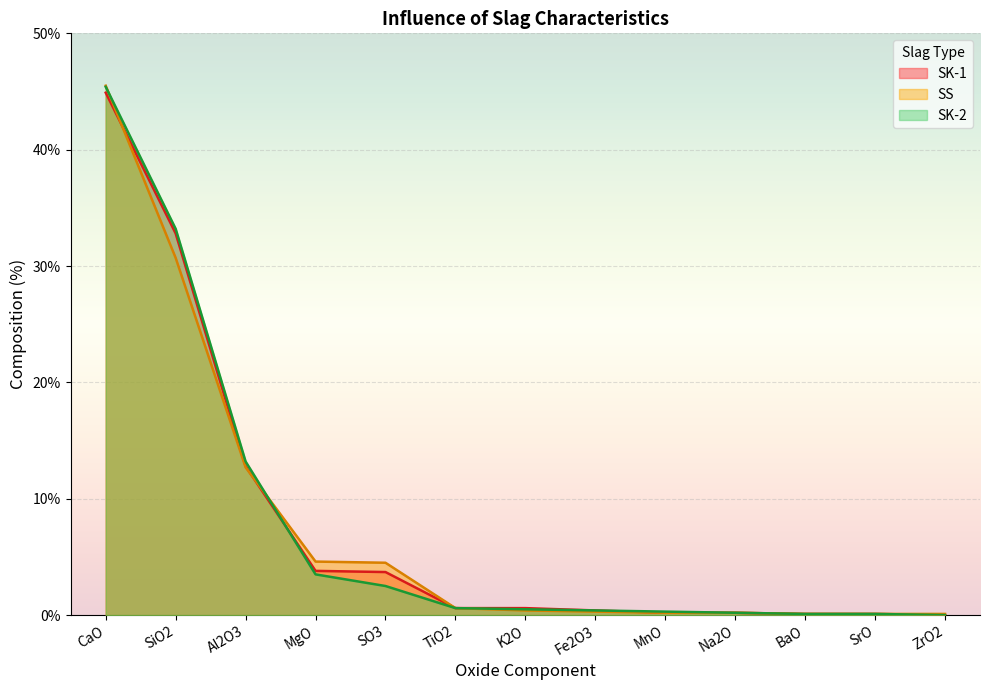

What is the sum of all SS values?

100.0